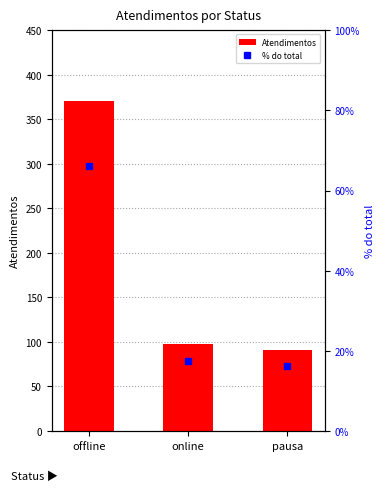

What is the label of the 3rd bar from the left?

pausa